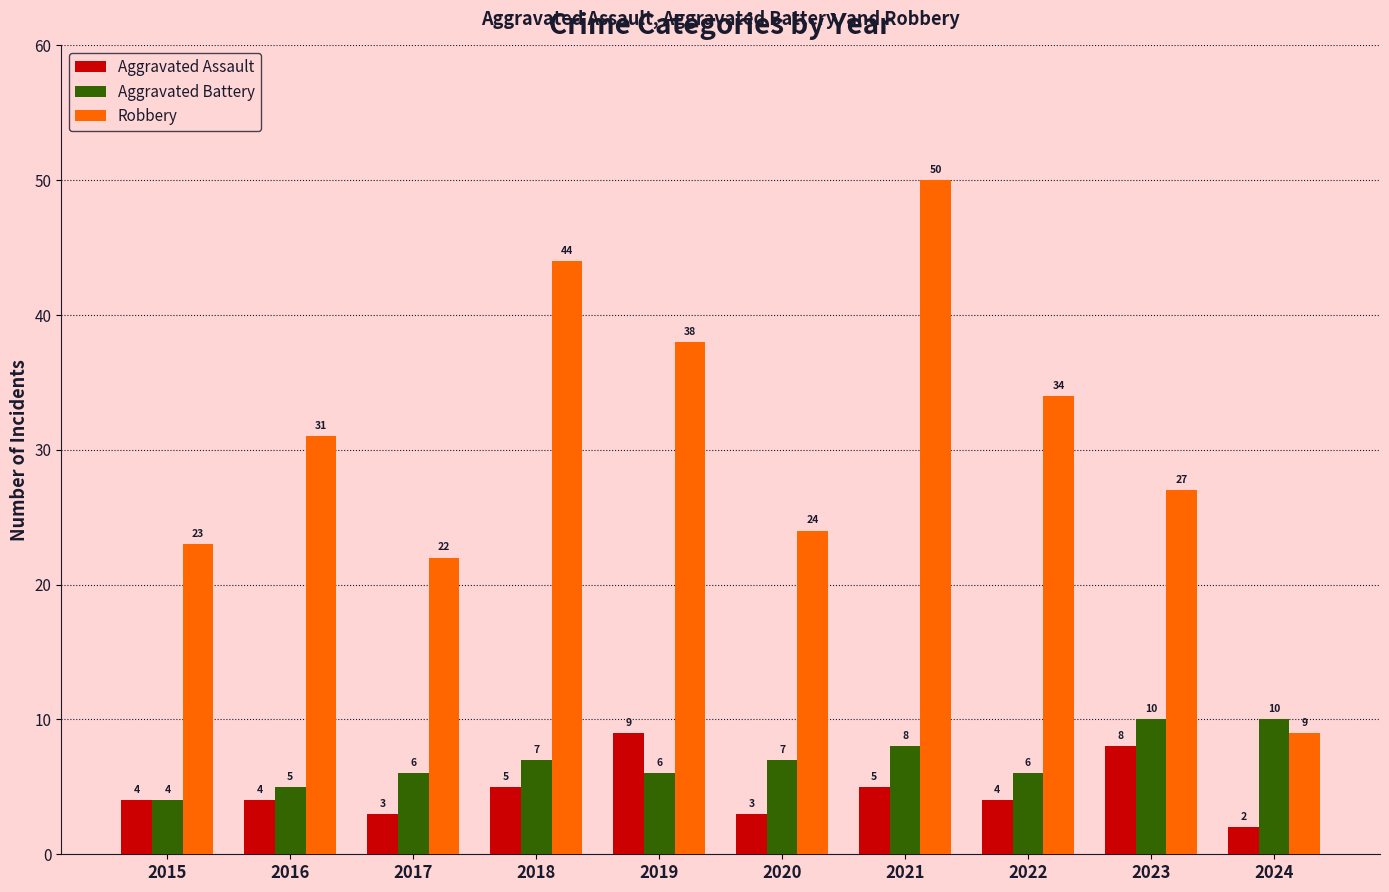

What value does the Aggravated Assault series have at 2022?

4